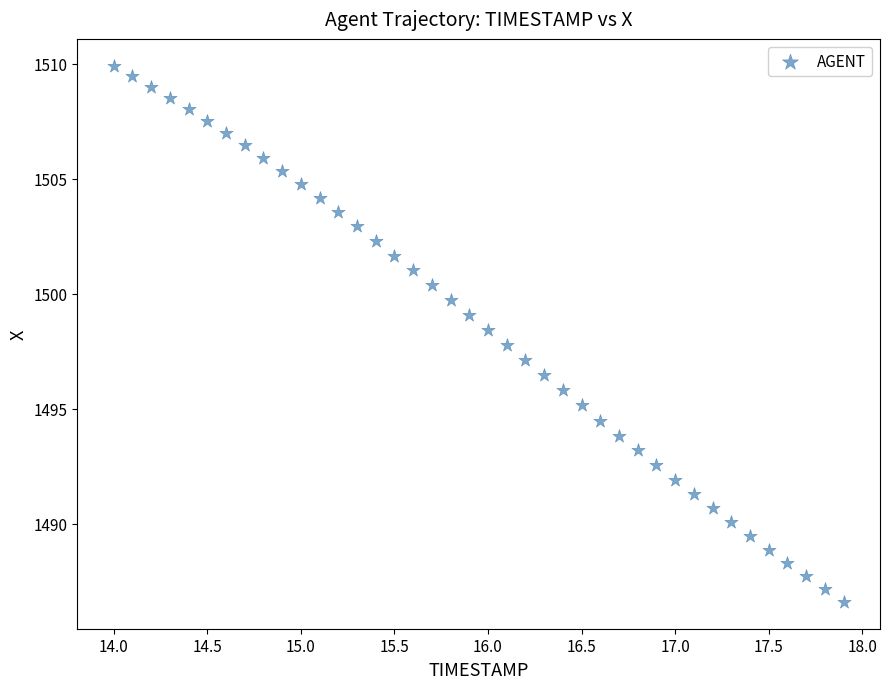

What is the range of Y values (max minus min)?

23.3